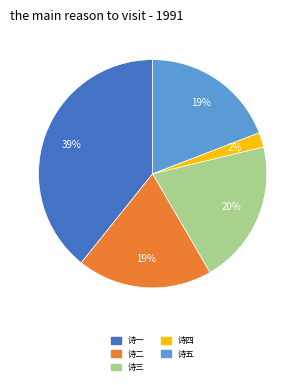

Is there any slice that represents more than half of the pie?

No